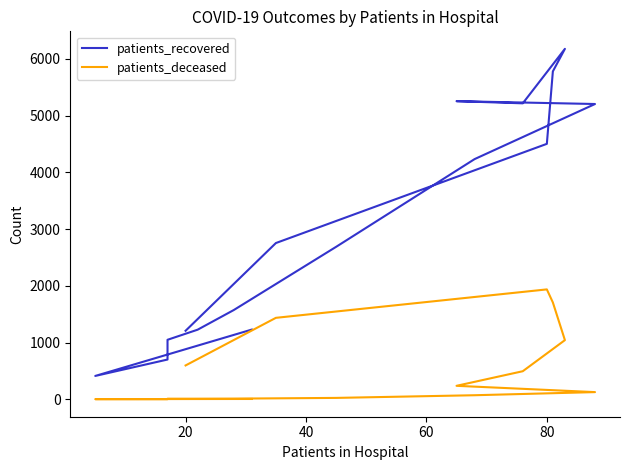

True or false: patients_deceased has more than 0 interior local peaks.

True